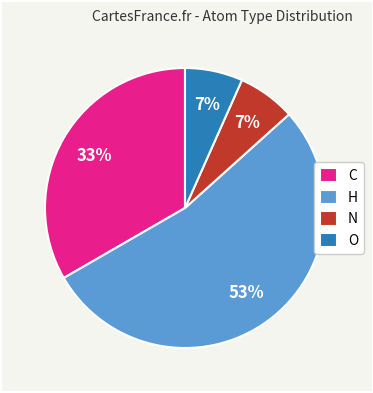

What percentage is the H slice, to the nearest percent?

53%